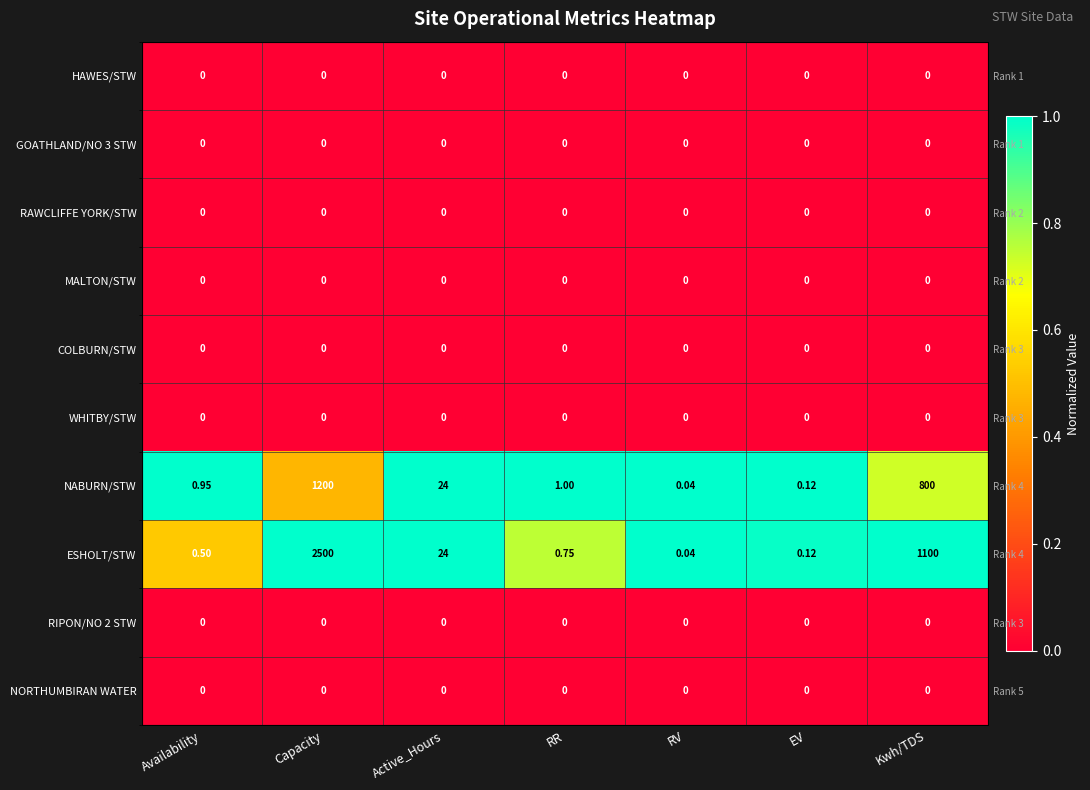

At how many categories does at least one series exceed 0?

7